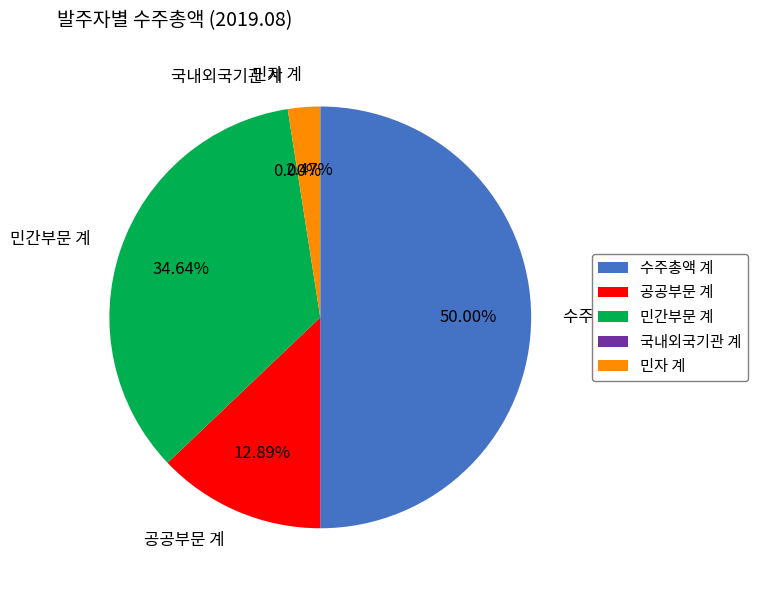

What is the largest slice in the pie chart?

수주총액 계